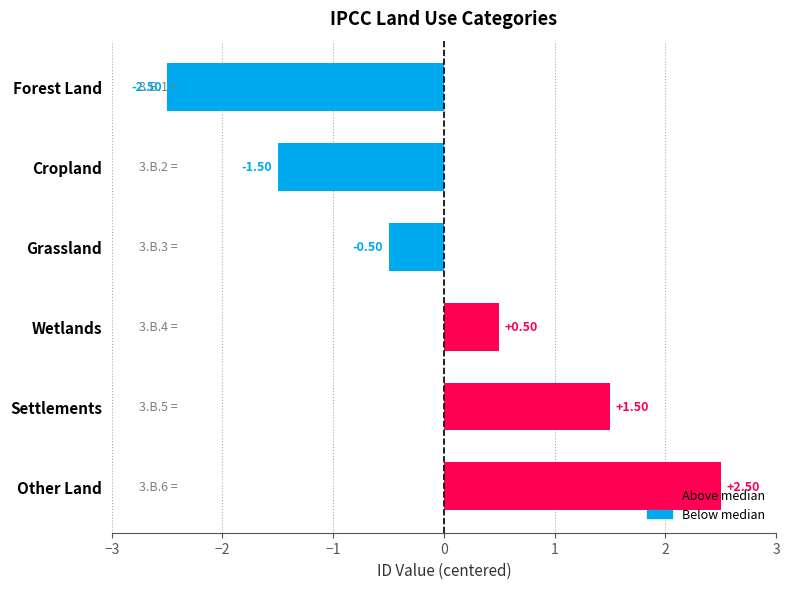

What is the greatest value displayed?

2.5